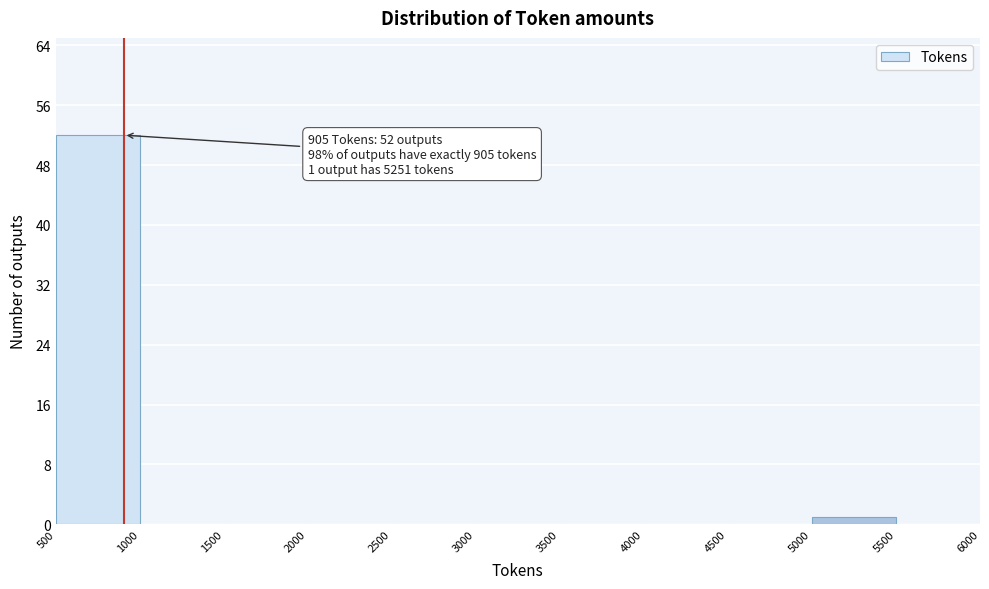

Which range on the x-axis has the tallest bar?

500 to 1000